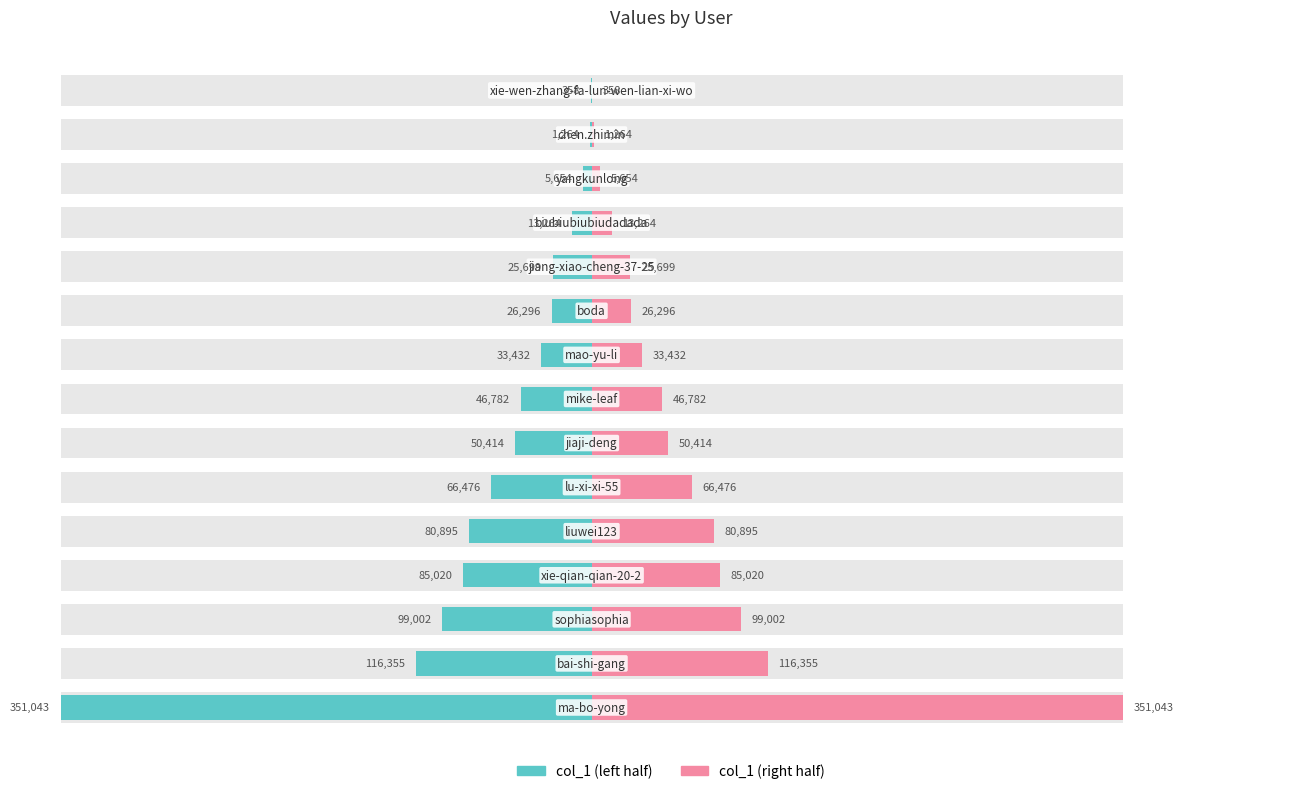

What is the sum of all col_1 (right) values?

1001953.5